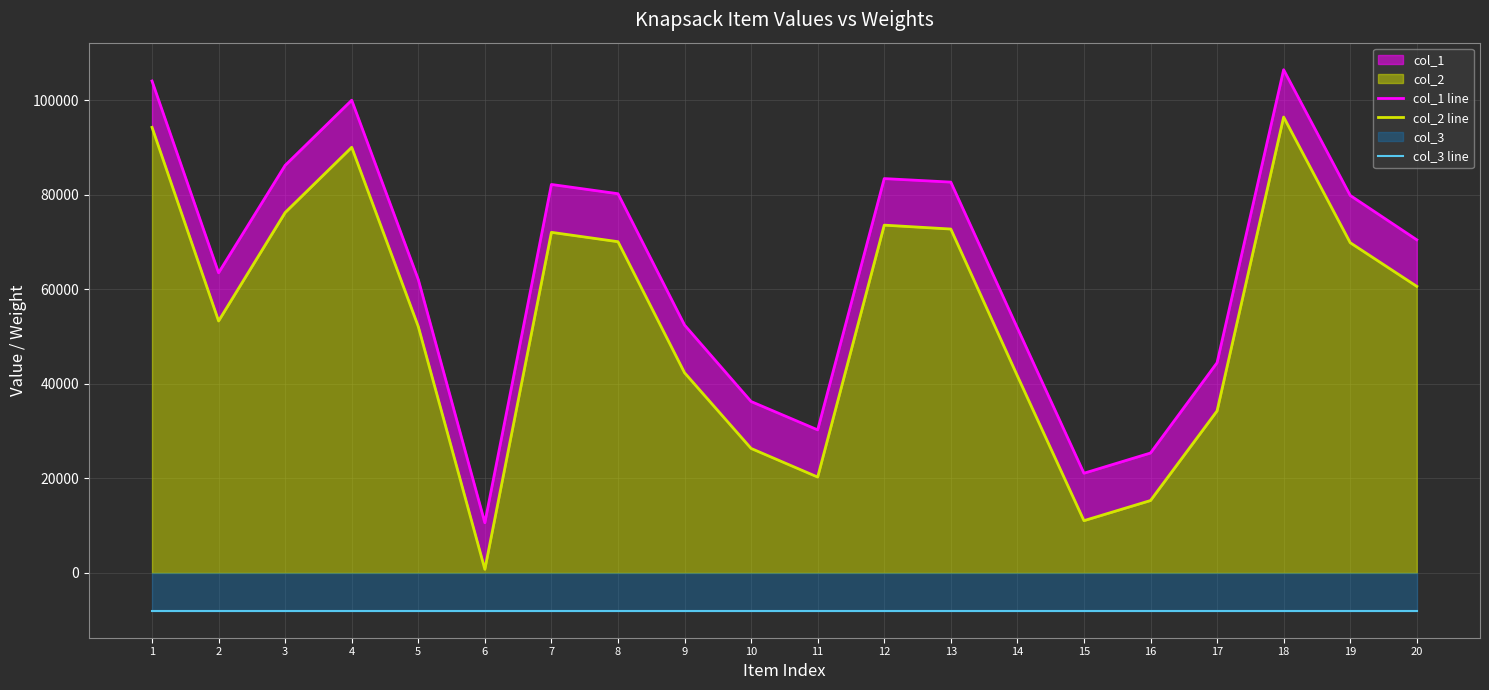

What is the difference between the highest and lowest values at 19?

87819